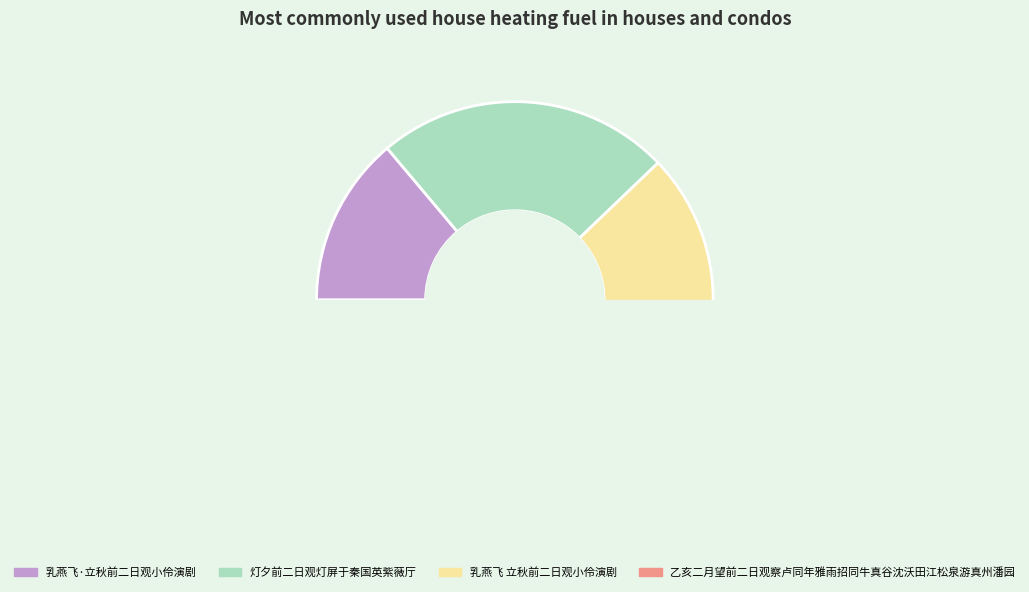

To the nearest percent, what percentage of the pie is 乳燕飞·立秋前二日观小伶演剧?

14%